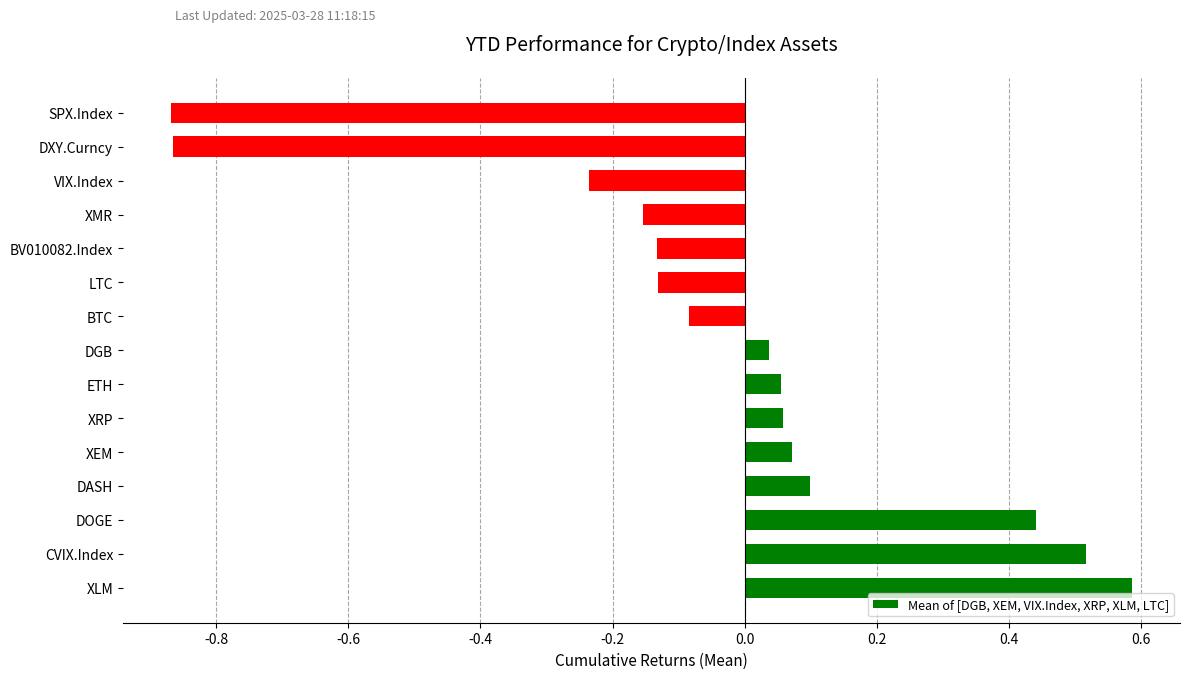

What is the approximate value at XLM?

0.6